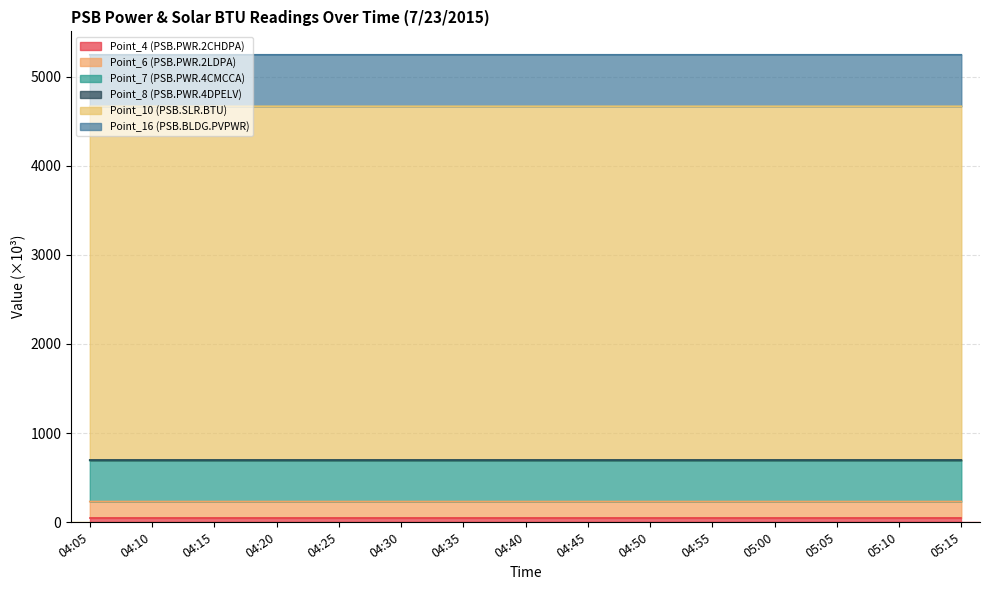

List the labels in order of Point_7 (PSB.PWR.4CMCCA) value, largest first.

05:10, 05:15, 05:00, 05:05, 04:50, 04:55, 04:40, 04:45, 04:30, 04:35, 04:20, 04:25, 04:10, 04:15, 04:05